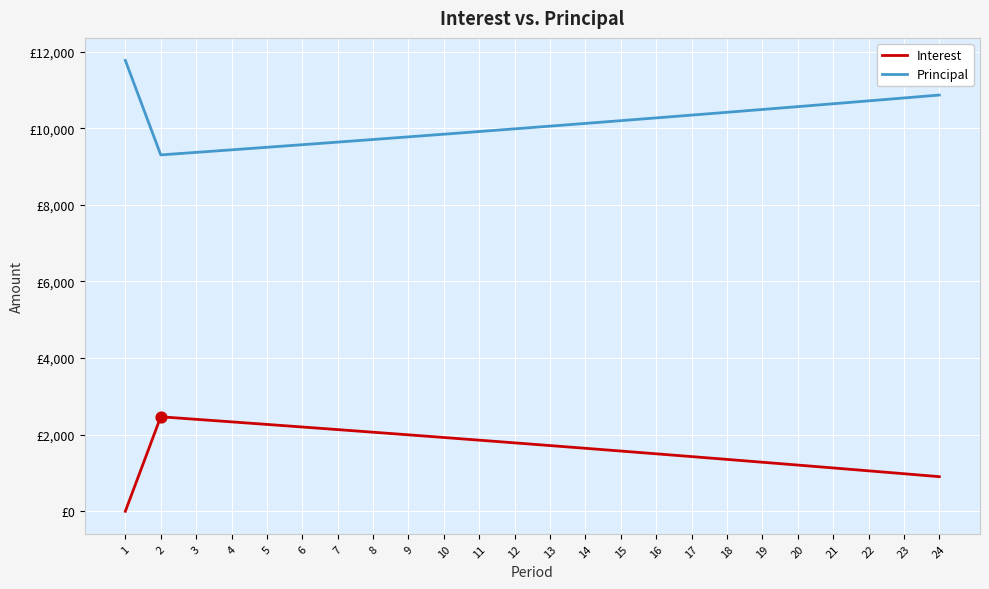

At how many categories does at least one series exceed 3647?

24